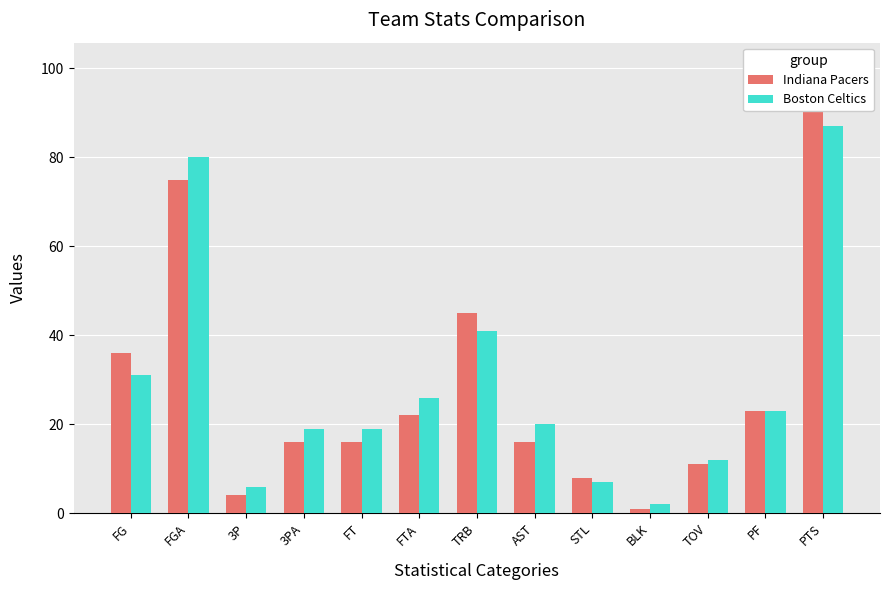

Between FG and FTA, which is larger?

FG